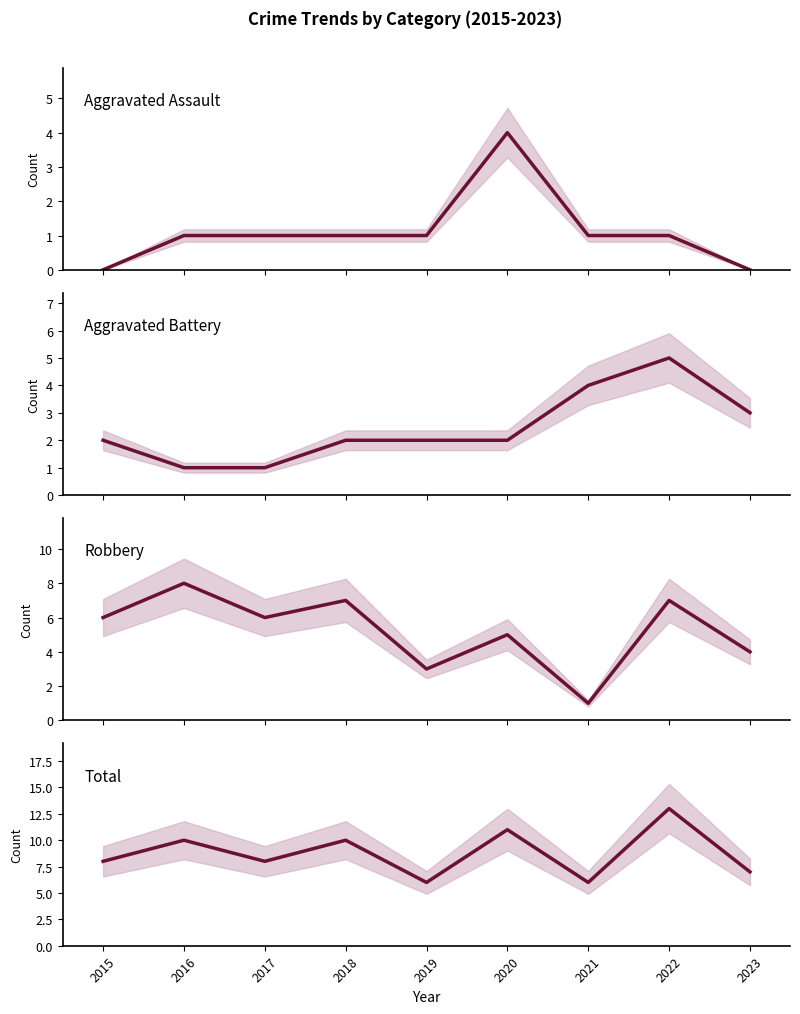

The Robbery series shows 6 at 2017. True or false?

True